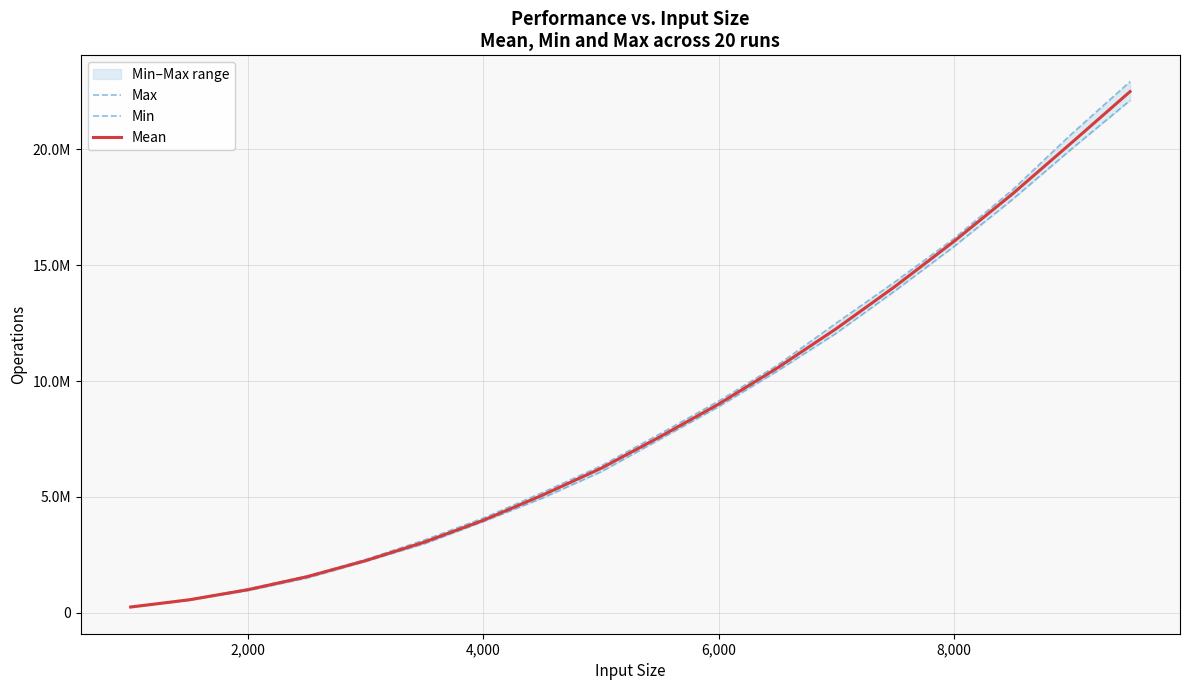

What is the average value of the Min series?

8440771.2